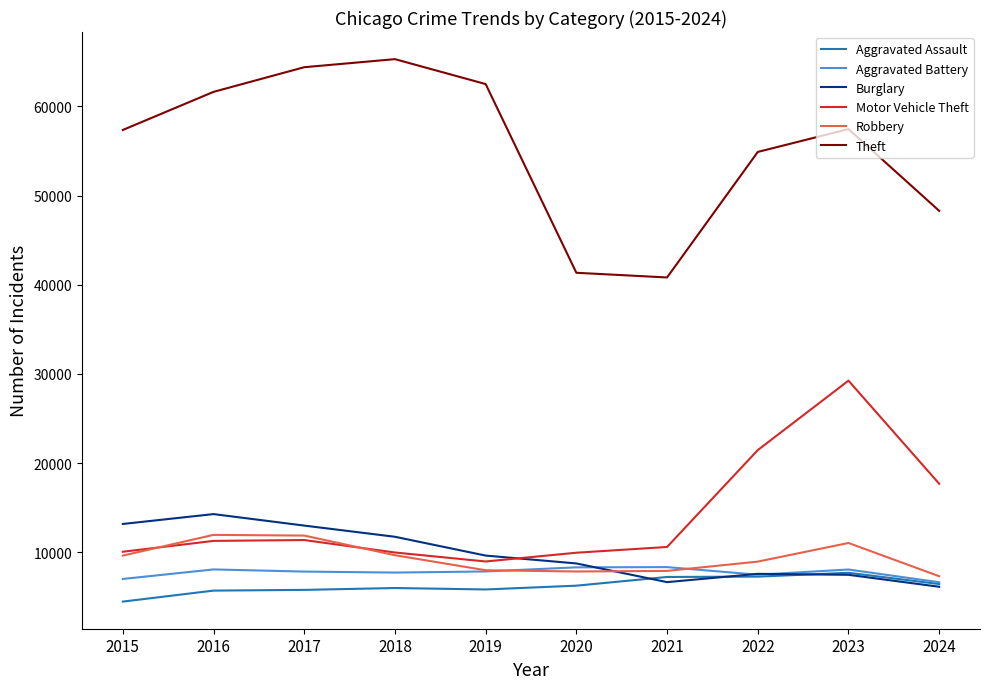

At how many categories does at least one series exceed 44385?

8